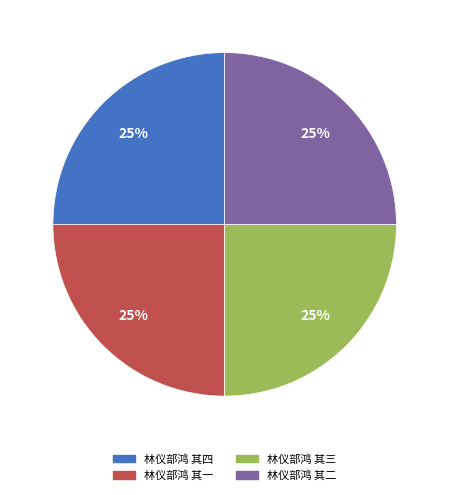

How many segments does this pie chart have?

4